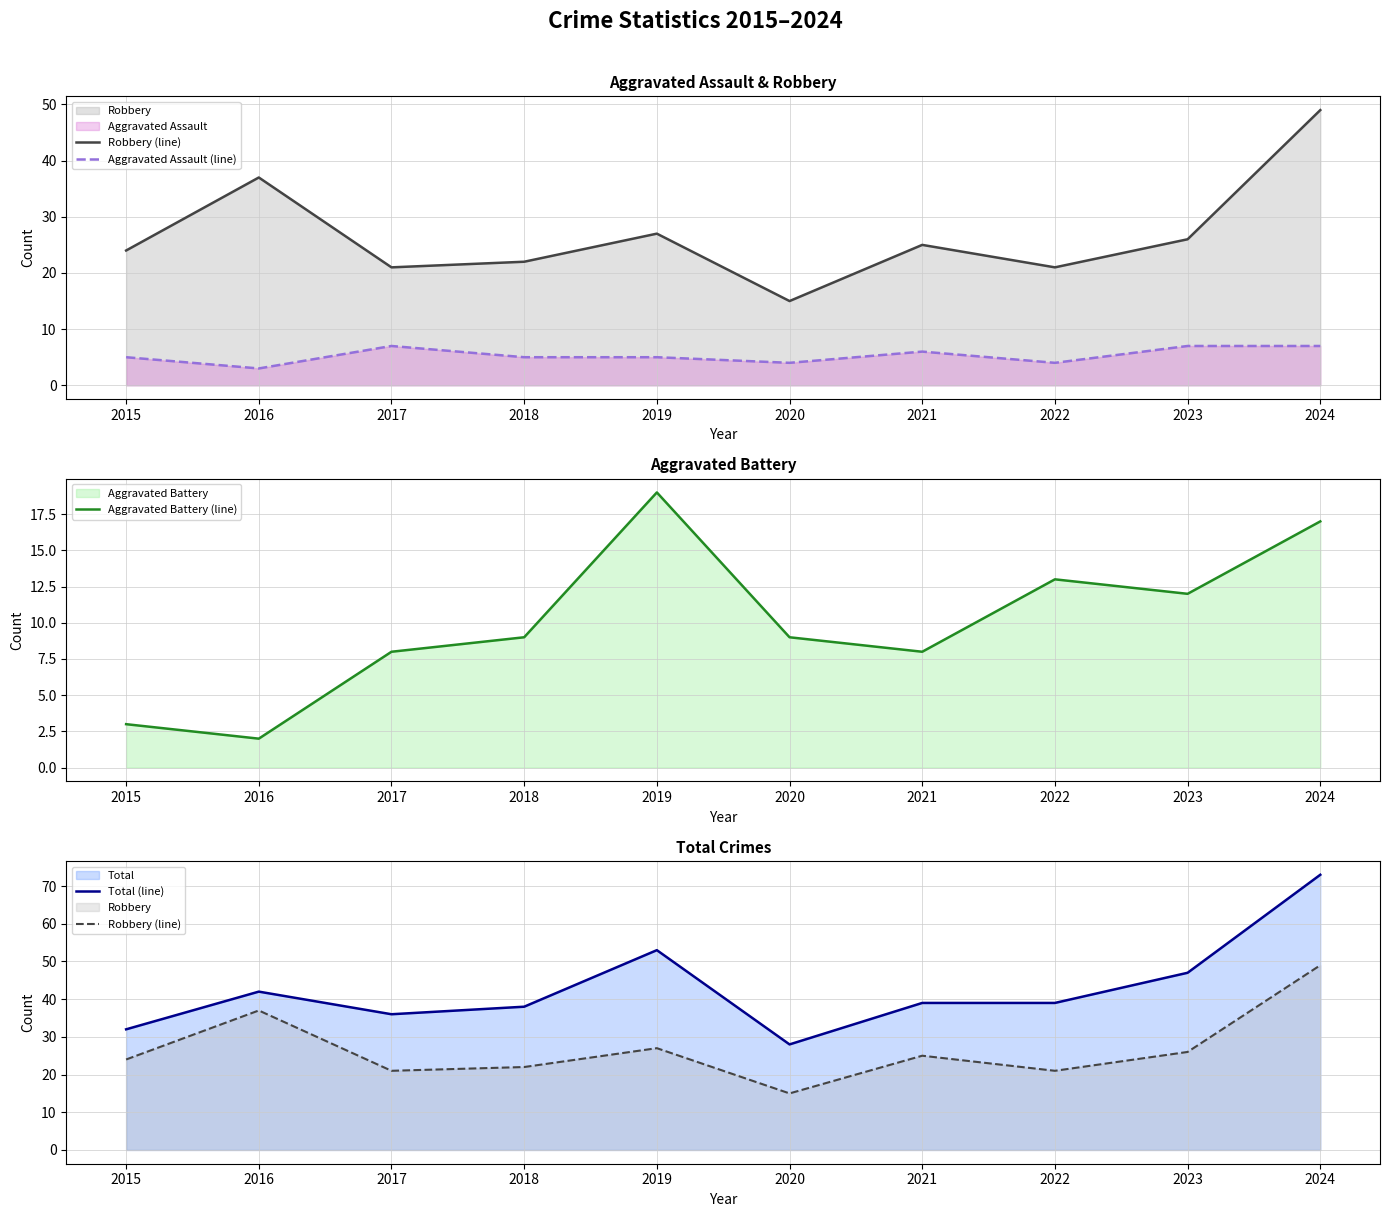

What is the sum of all Aggravated Battery (line) values?

100